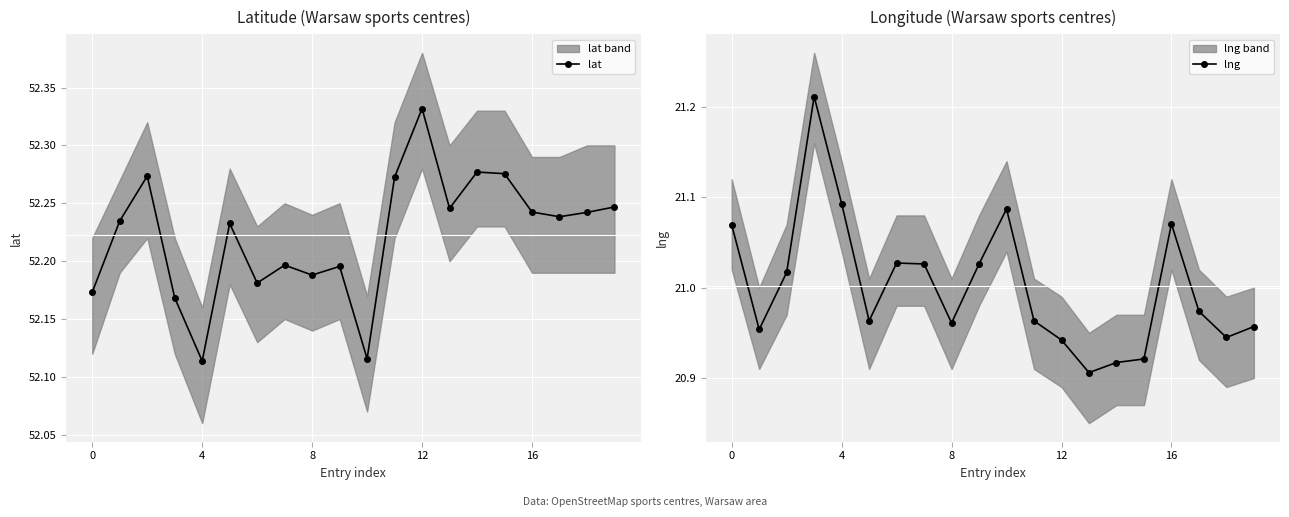

Reading right to left, transcribe all the data shown in this chart.

lat: 52.2	52.2	52.2	52.2	52.3	52.3	52.2	52.3	52.3	52.1	52.2	52.2	52.2	52.2	52.2	52.1	52.2	52.3	52.2	52.2
lng: 21.0	20.9	21.0	21.1	20.9	20.9	20.9	20.9	21.0	21.1	21.0	21.0	21.0	21.0	21.0	21.1	21.2	21.0	21.0	21.1